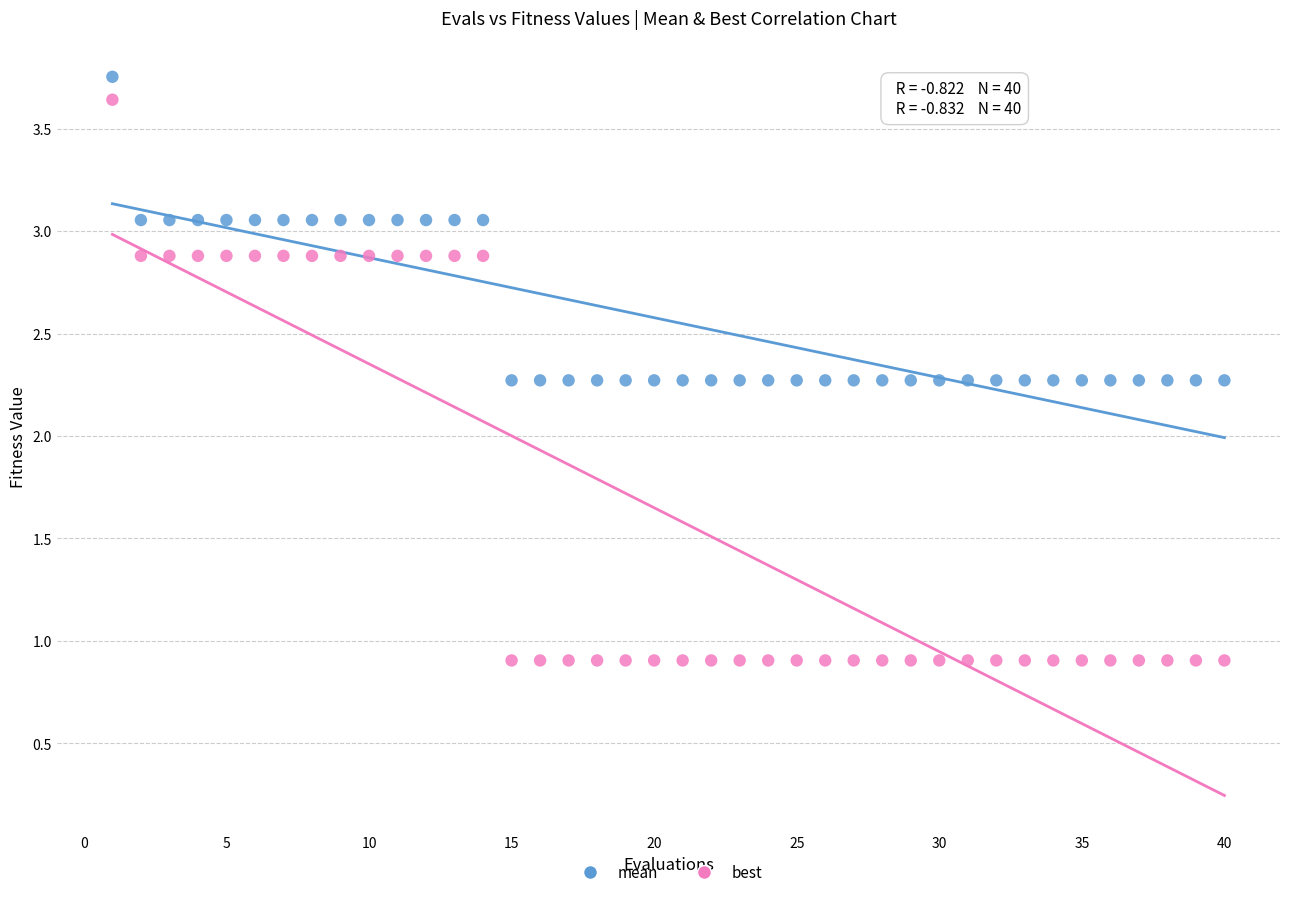

Across all data points, what is the range of X values (max minus min)?

39.0